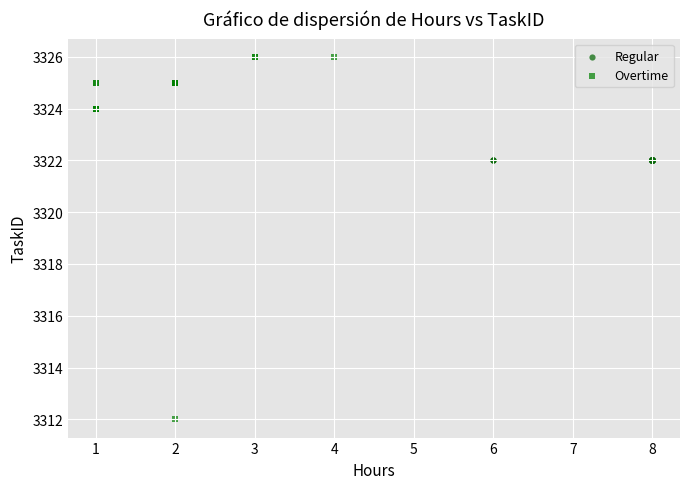

Which series reaches the maximum Y coordinate?

Overtime